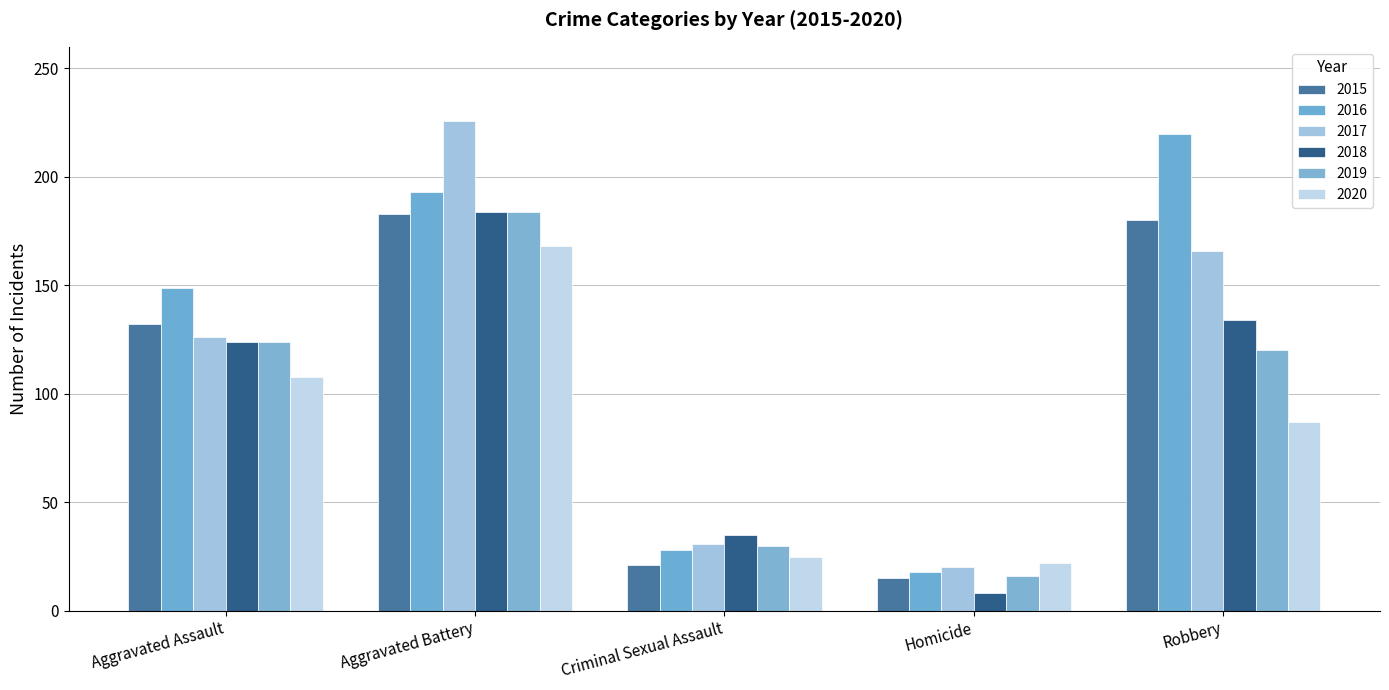

At which category is the sum across all series the highest?

Aggravated Battery